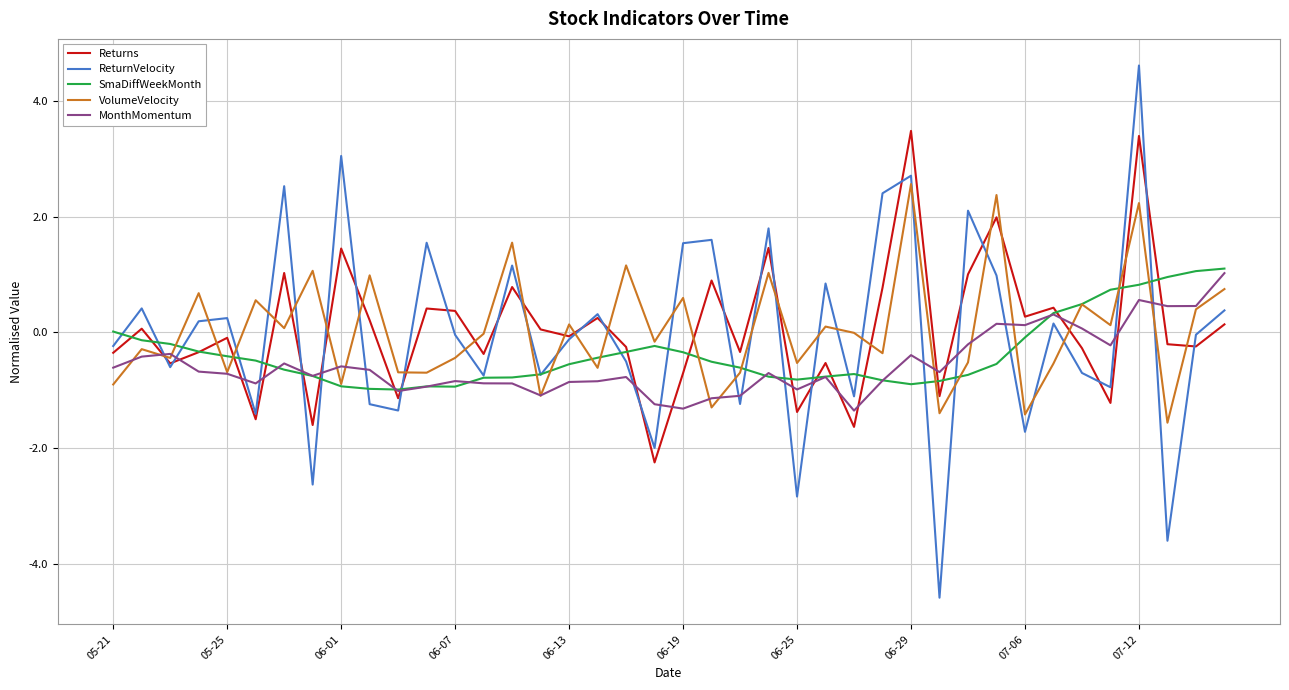

True or false: Returns and MonthMomentum cross at least once.

True